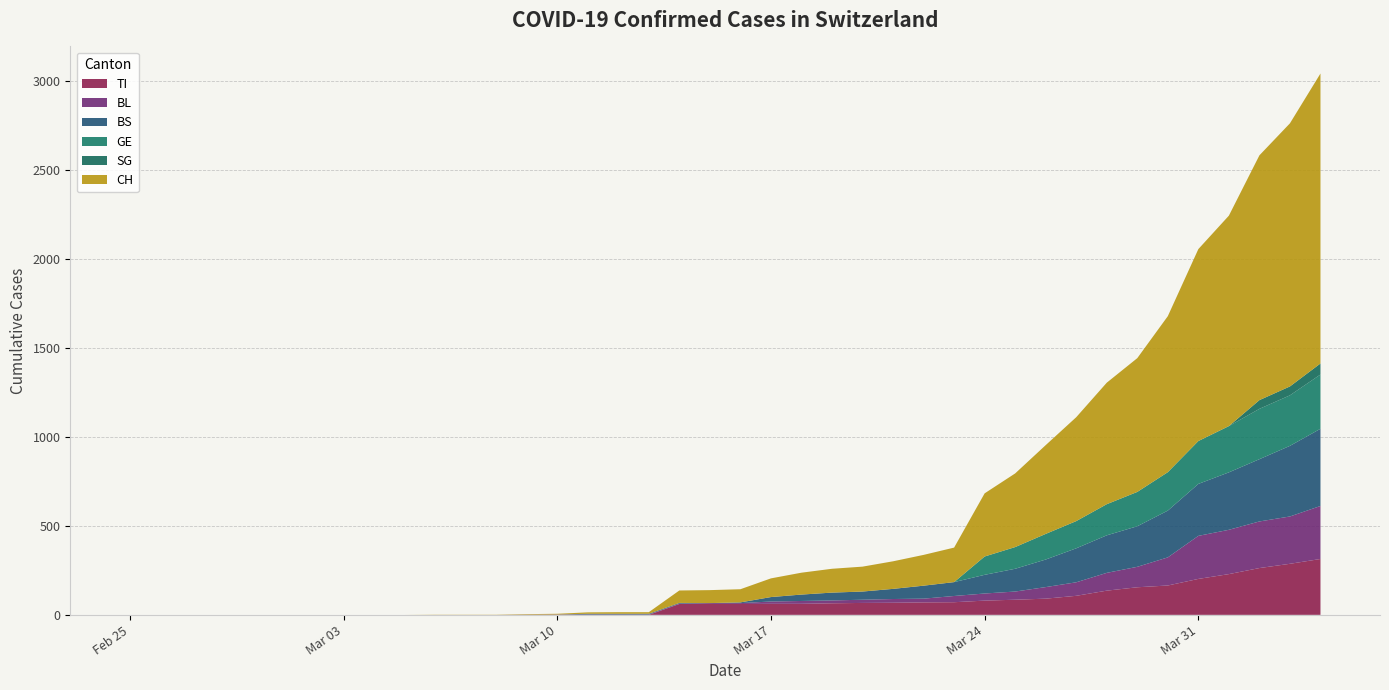

Reading left to right, what are all the values shown in this chart?

TI: 0	0	0	0	0	0	0	0	0	0	0	0	0	0	0	0	0	0	61	61	61	62	62	65	67	68	70	71	80	85	91	107	136	155	165	202	229	263	287	314
BS: 0	0	0	0	0	0	0	0	0	0	0	0	0	0	0	4	4	4	4	0	4	25	36	44	46	57	73	78	105	128	155	191	211	228	263	292	323	350	397	434
BL: 0	0	0	0	0	0	0	0	0	0	0	0	0	1	2	2	2	2	2	5	5	13	16	16	18	21	21	35	40	46	65	76	100	115	158	242	249	262	266	298
GE: 0	0	0	0	0	0	0	0	0	0	0	0	0	0	0	0	0	0	0	0	0	0	0	0	0	0	0	0	103	122	144	153	175	193	216	241	260	283	284	305
SG: 0	0	0	0	0	0	0	0	0	0	0	0	0	0	0	0	0	0	0	0	0	0	0	0	0	0	0	0	0	0	0	0	0	0	0	0	0	49	50	62
CH: 0	0	0	0	0	0	0	0	0	0	1	1	1	3	4	8	9	9	70	73	74	105	123	134	140	155	173	194	355	414	499	584	683	752	877	1079	1183	1376	1479	1630